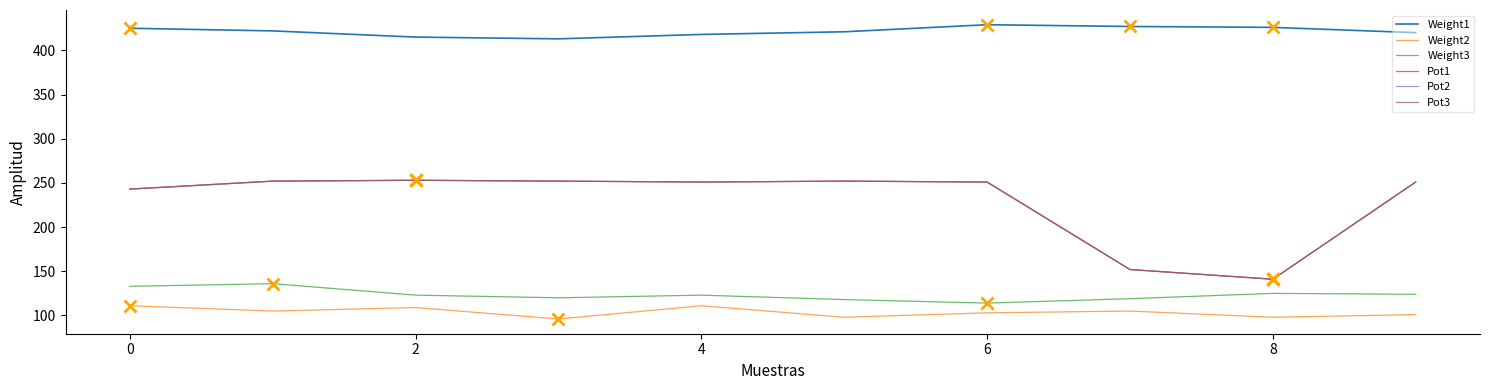

In Pot2, how many points are lower than both neighbors (excluding endpoints)?

2